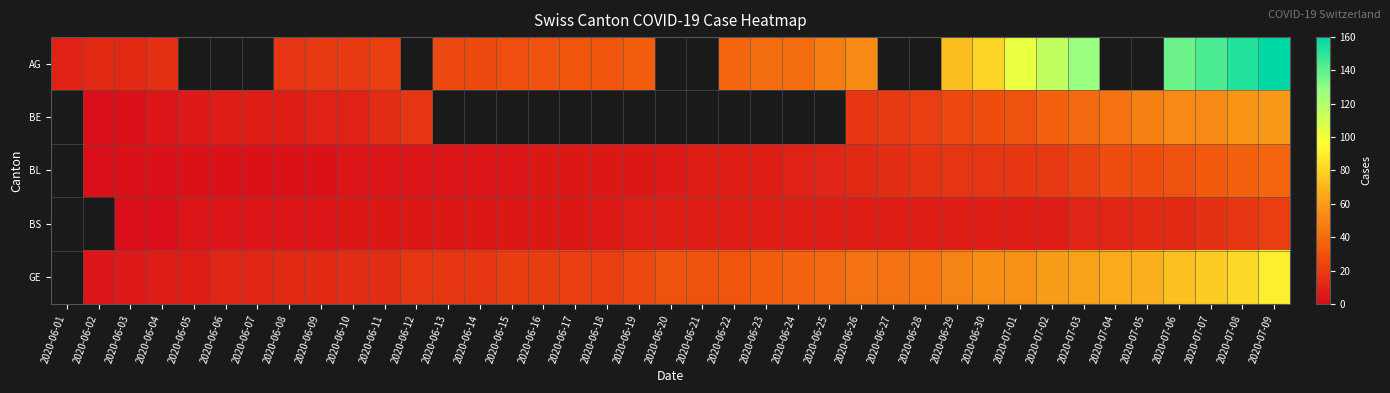

At 2020-06-30, list the series in order from largest to smallest.

AG, GE, BE, BL, BS